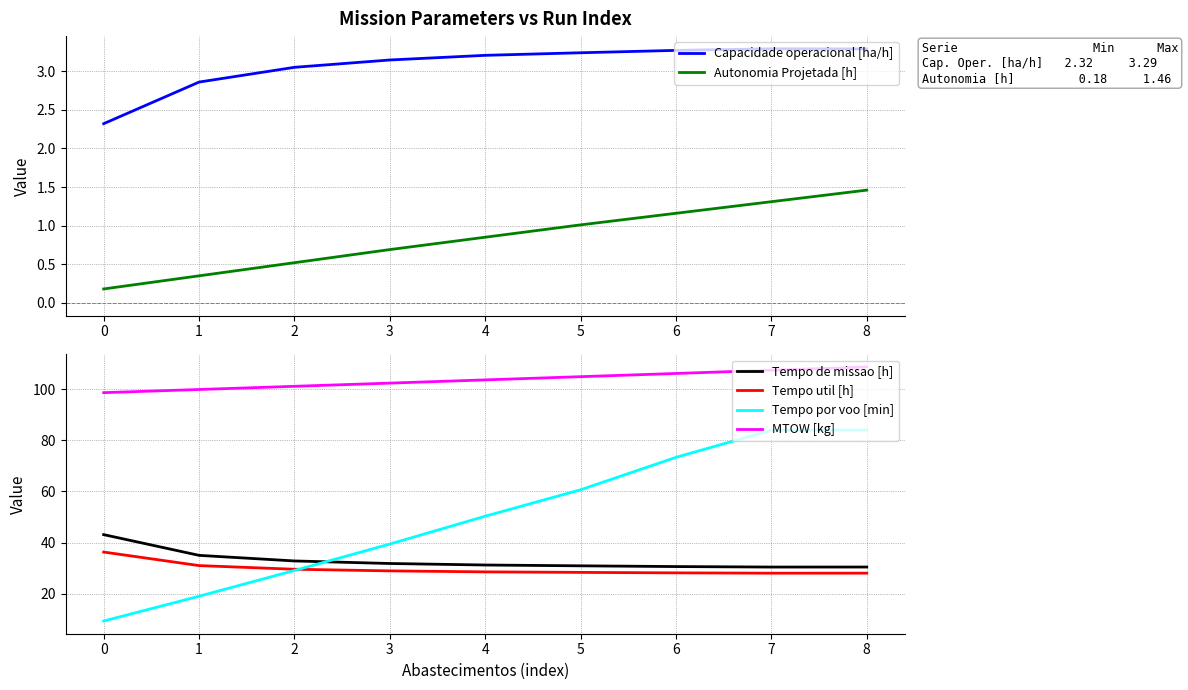

Does the chart have visible grid lines?

Yes